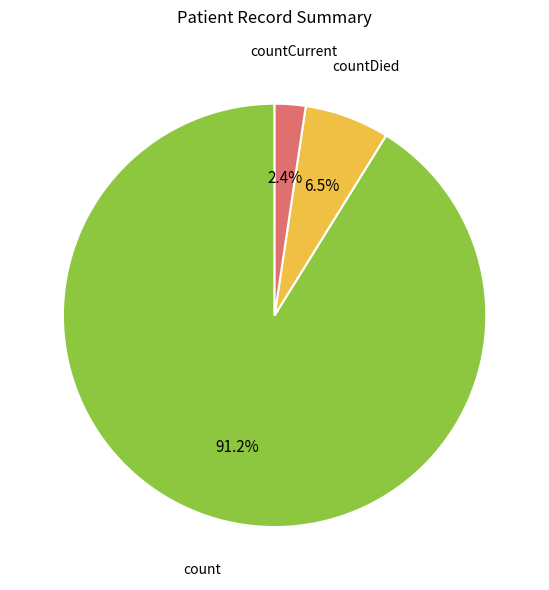

Is there a majority slice in this chart?

Yes